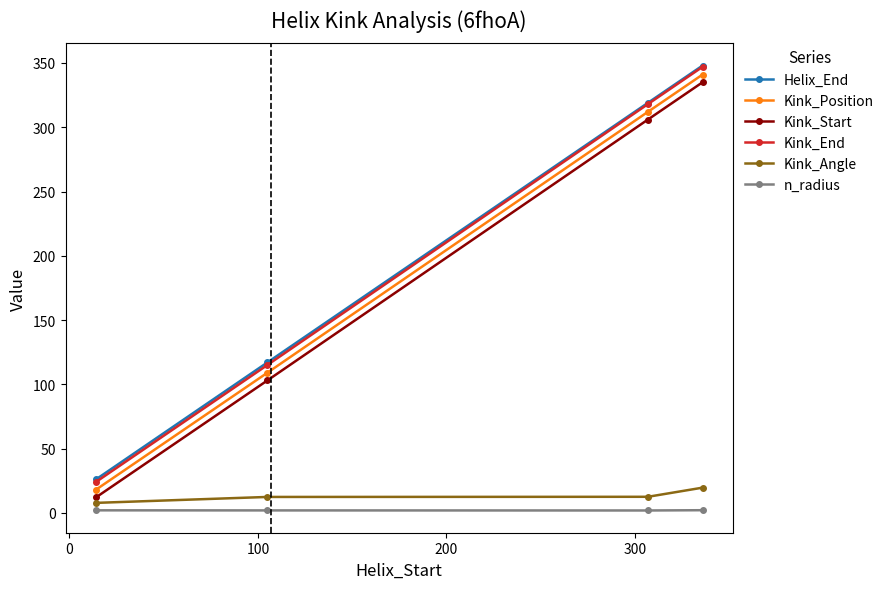

True or false: Kink_Start and Kink_Position intersect in this chart.

False